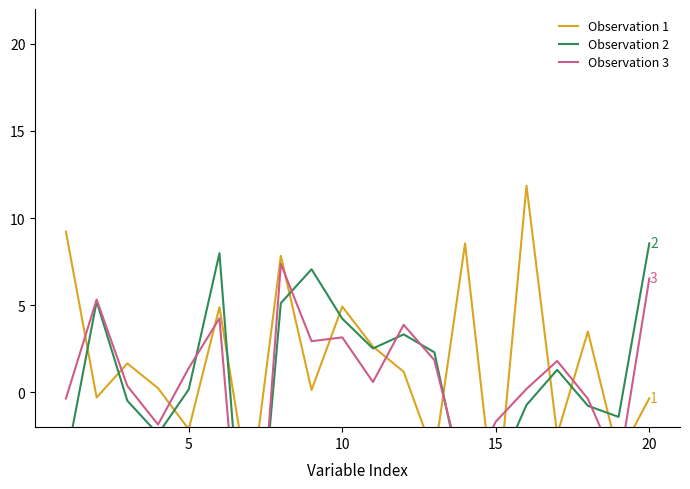

How many positive values does the Observation 2 series have?

11